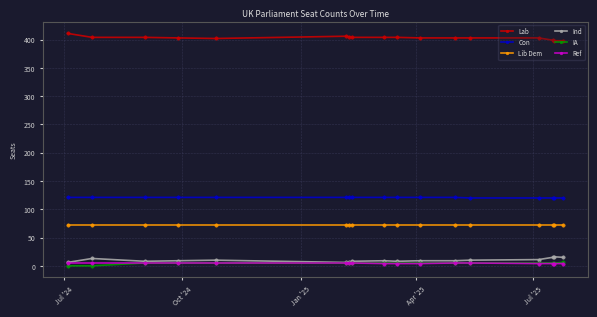

At how many categories does at least one series exceed 36?

17